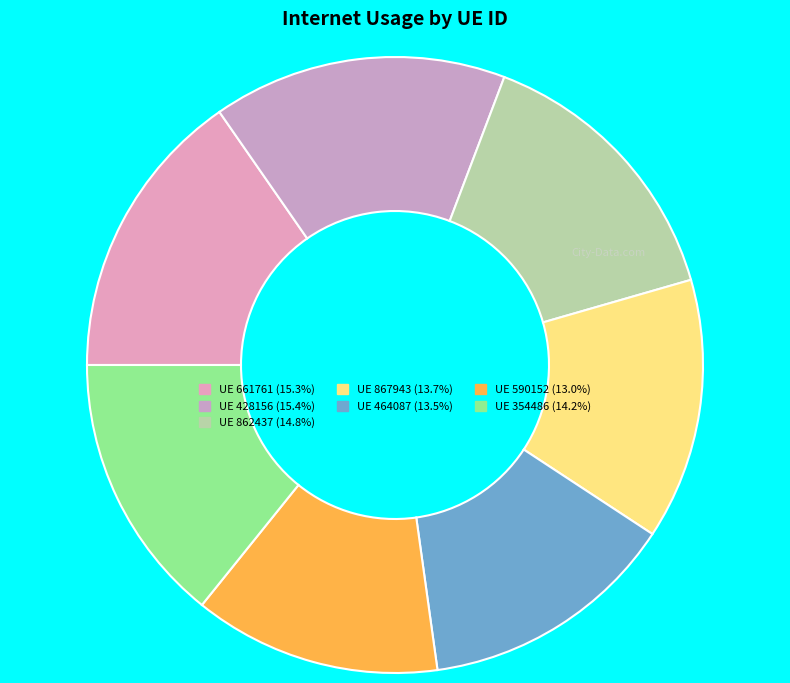

How many slices are in this pie chart?

7